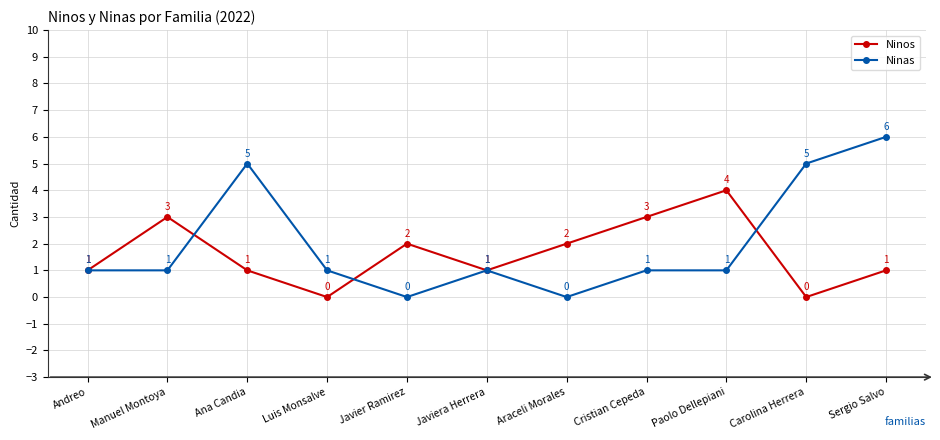

What is the difference between the second highest and minimum values in the Ninas series?

5